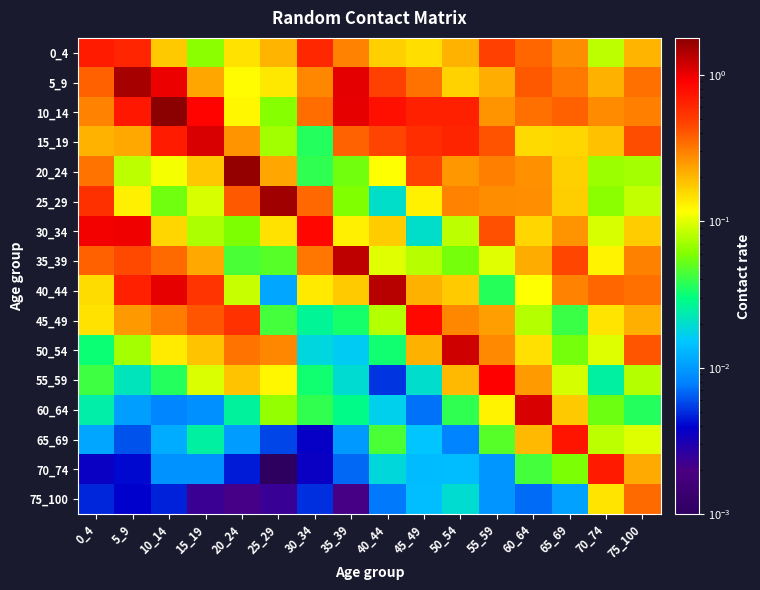

At which category does the chart reach its peak across all series?

10_14